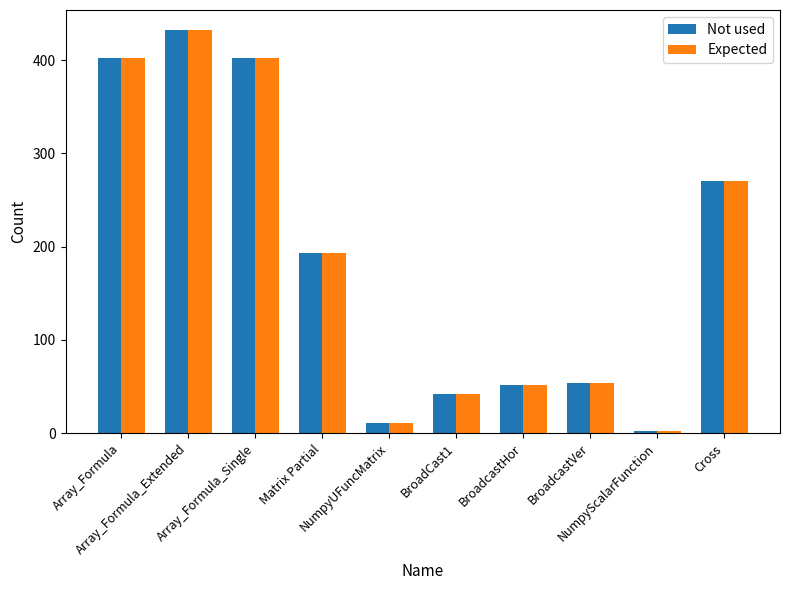

What is the sum of the Not used values at Matrix Partial and NumpyScalarFunction?

195.9